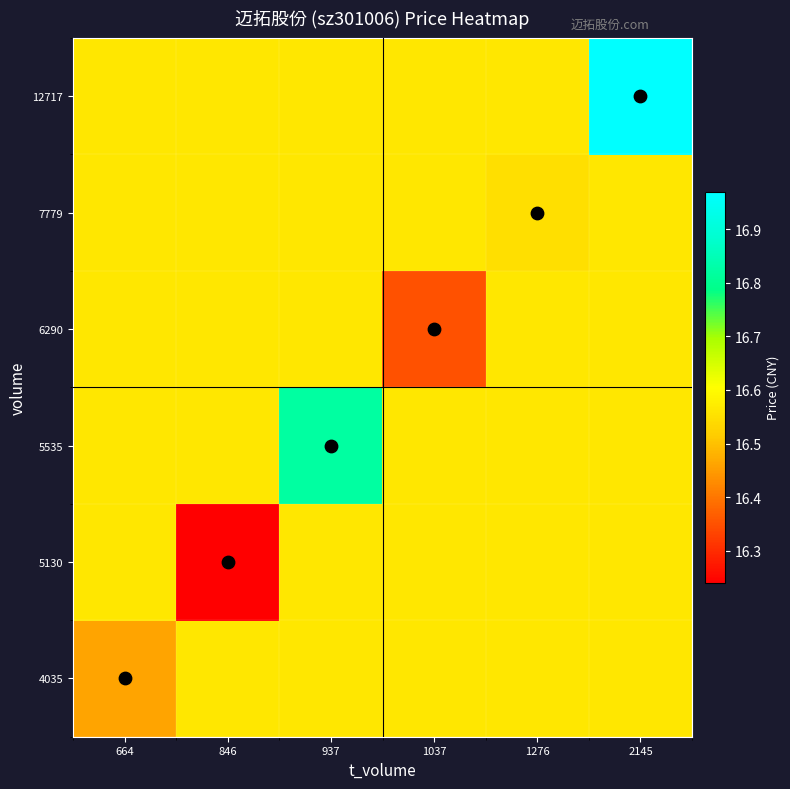

Which has a higher value, 1276 or 1037?

1276